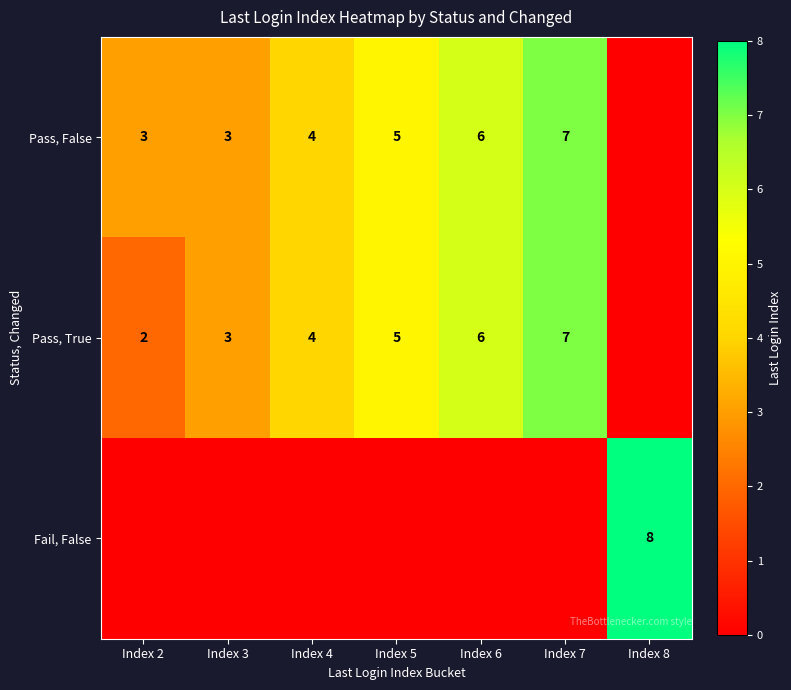

At which category is the sum across all series the highest?

Index 7